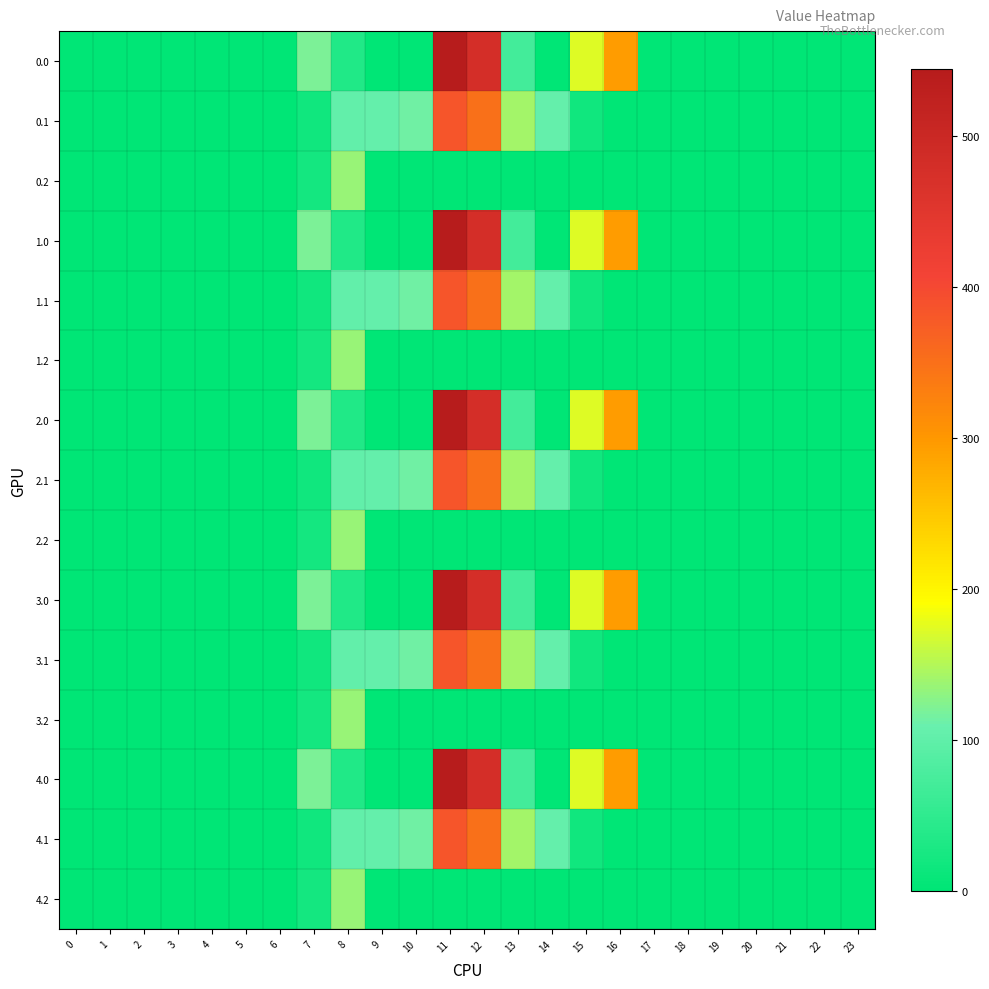

Rank the series at 19 from lowest to highest value.

0.0, 0.1, 0.2, 1.0, 1.1, 1.2, 2.0, 2.1, 2.2, 3.0, 3.1, 3.2, 4.0, 4.1, 4.2